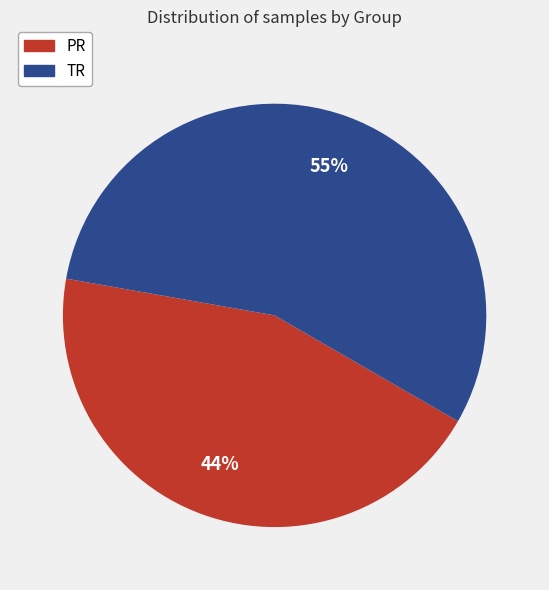

To the nearest percent, what percentage of the pie is TR?

56%